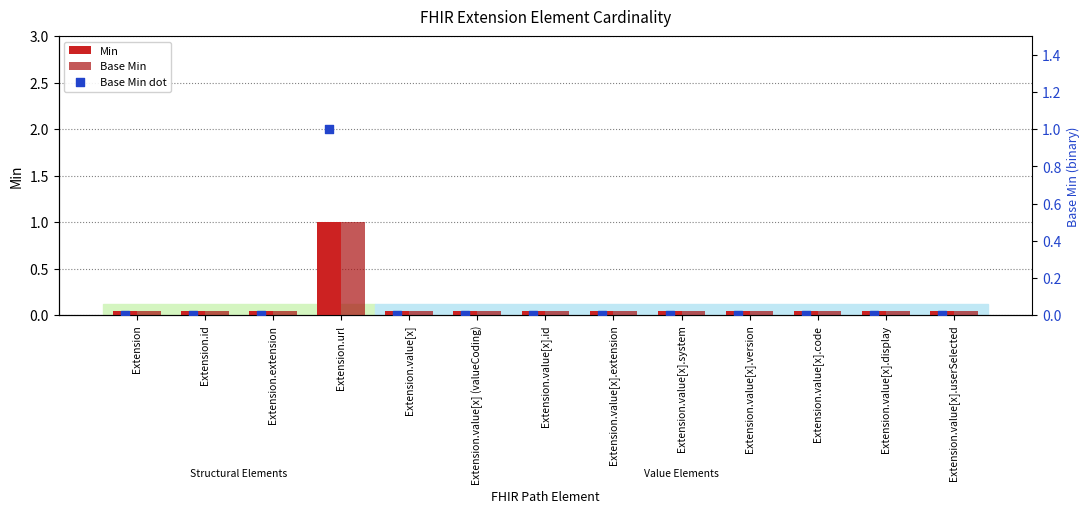

Which series contains the highest Y value?

Min